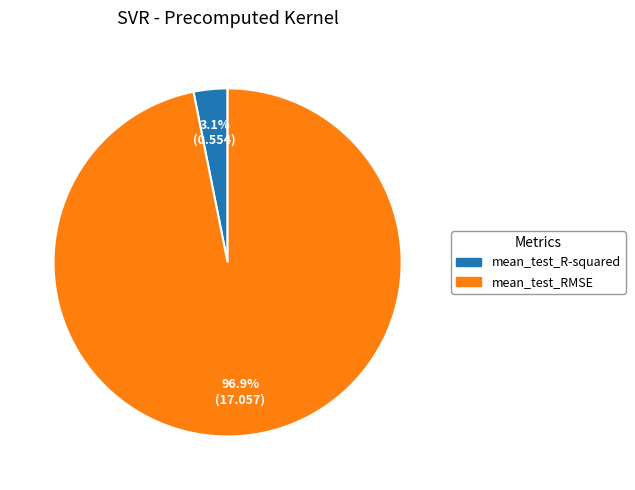

Which has a higher value, mean_test_R-squared or mean_test_RMSE?

mean_test_RMSE